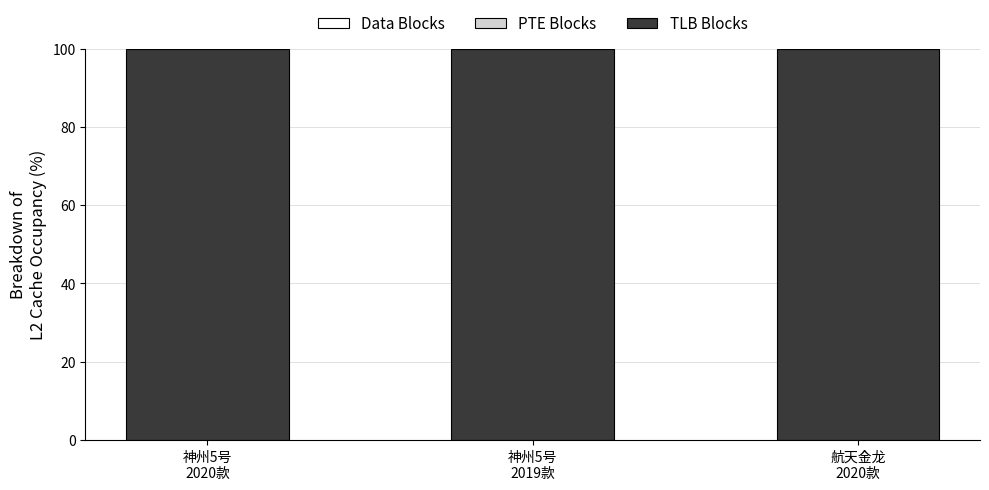

Are the bars horizontal?

No